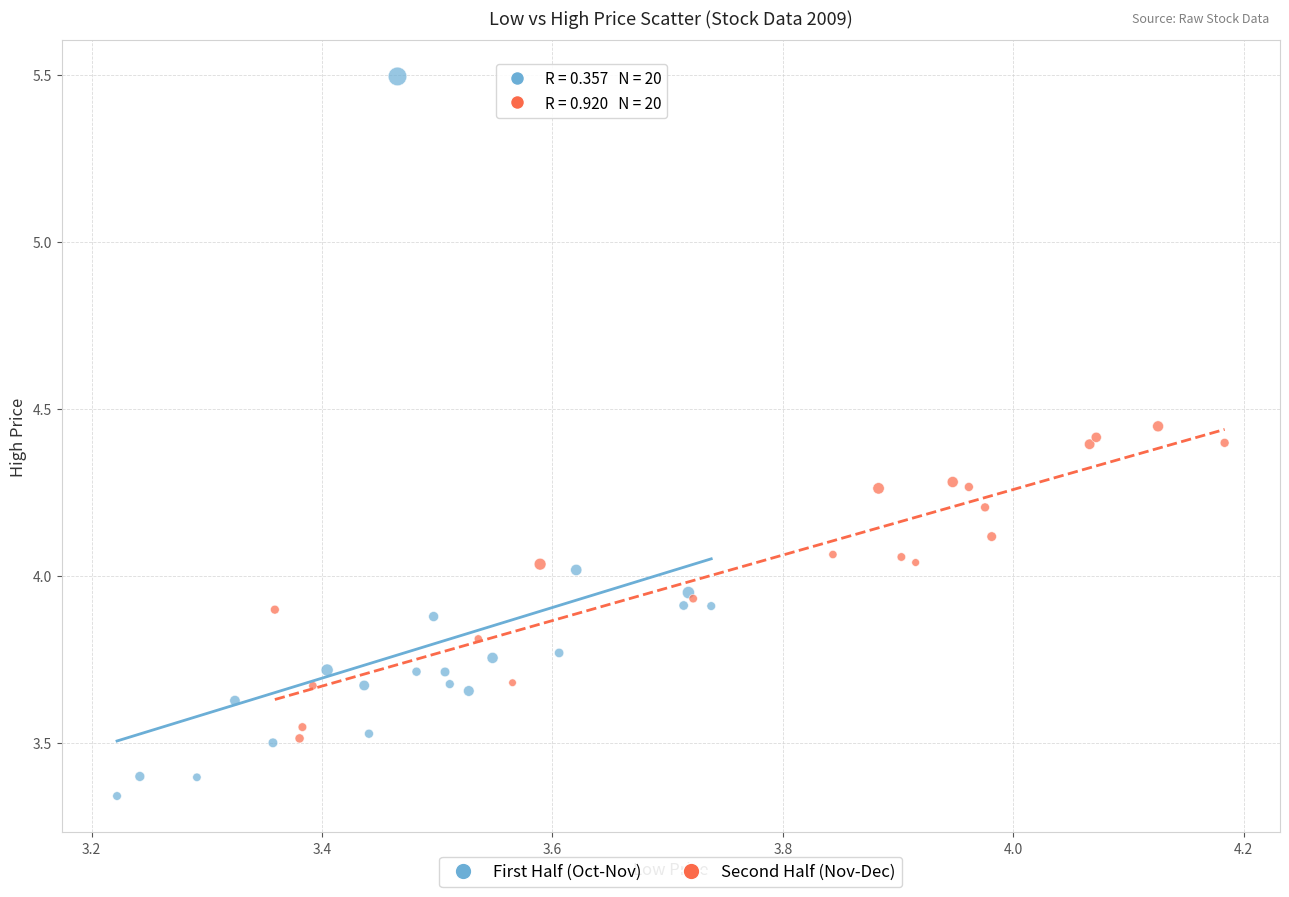

Which series reaches the minimum Y coordinate?

First Half (Oct-Nov)